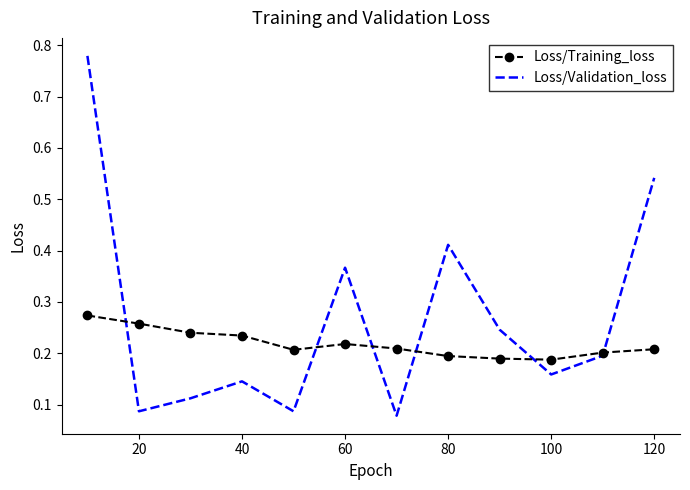

Rank the series by their average value, from lowest to highest.

Loss/Training_loss, Loss/Validation_loss